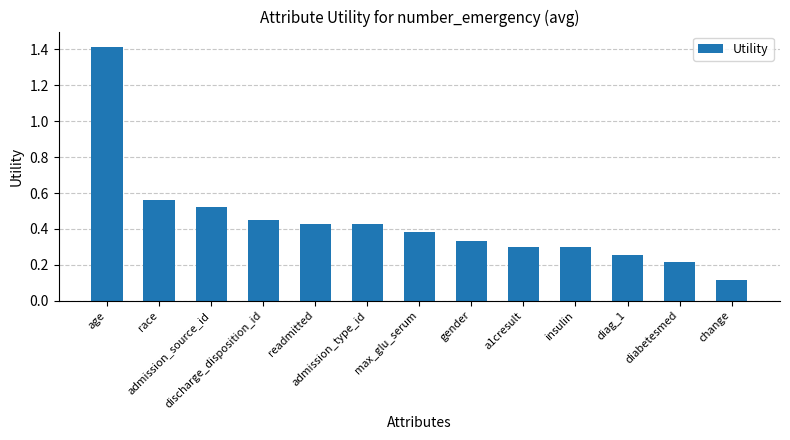

Which label corresponds to the largest value in the chart?

age